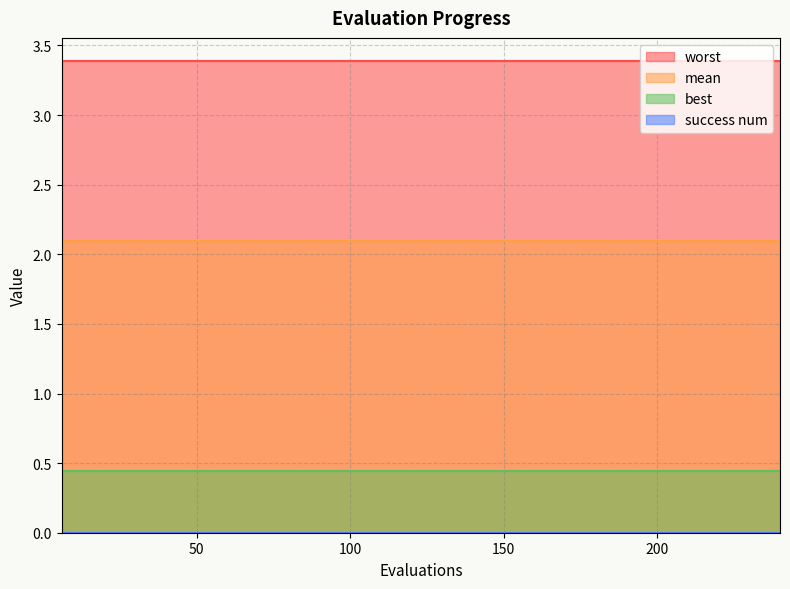

Which series has the largest range (max minus min)?

mean